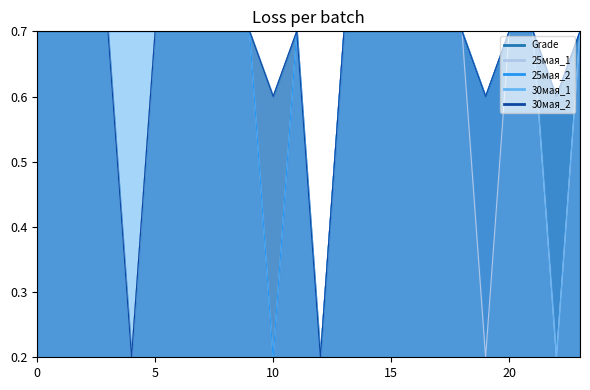

At how many categories does at least one series exceed 0?

24